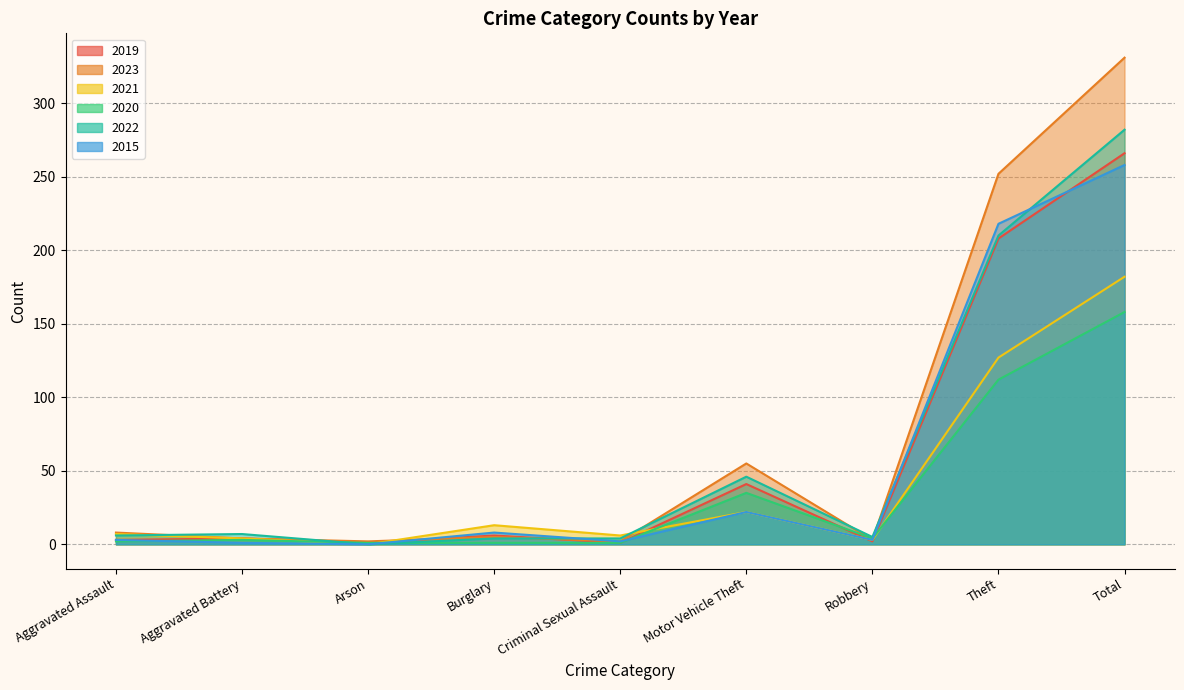

How many values in the 2020 series exceed 3?

4